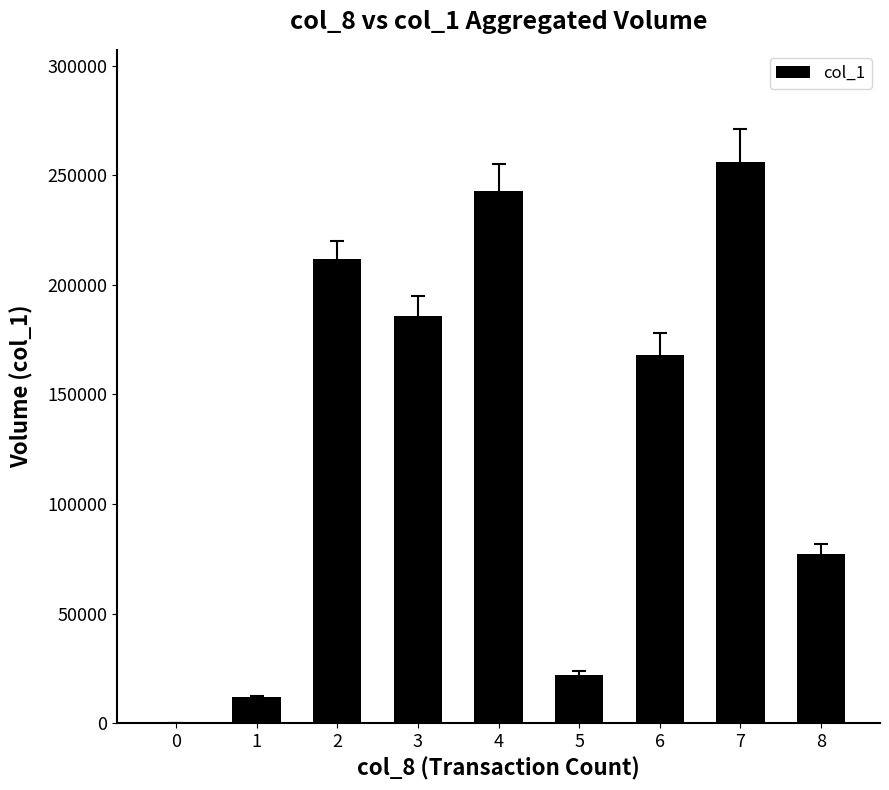

The chart shows a value of 243000 at 4. True or false?

True